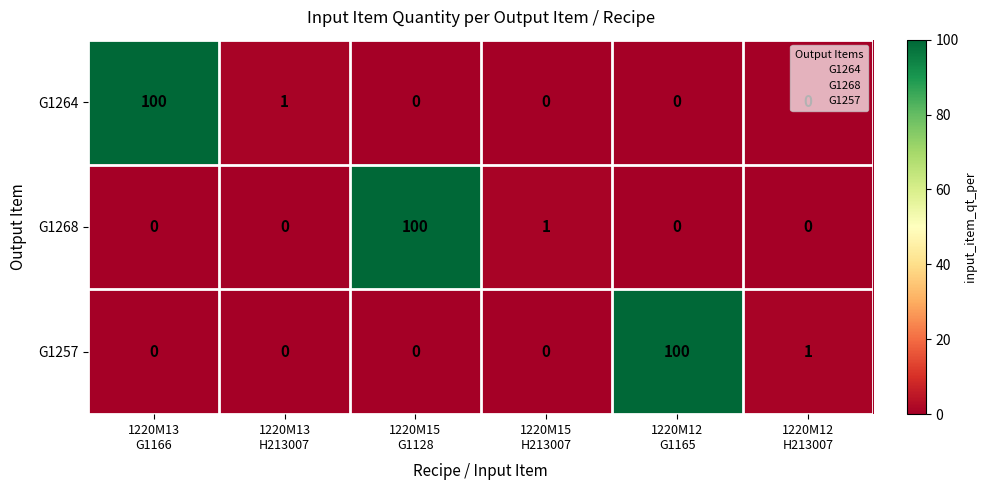

How many data points does each series have?

6